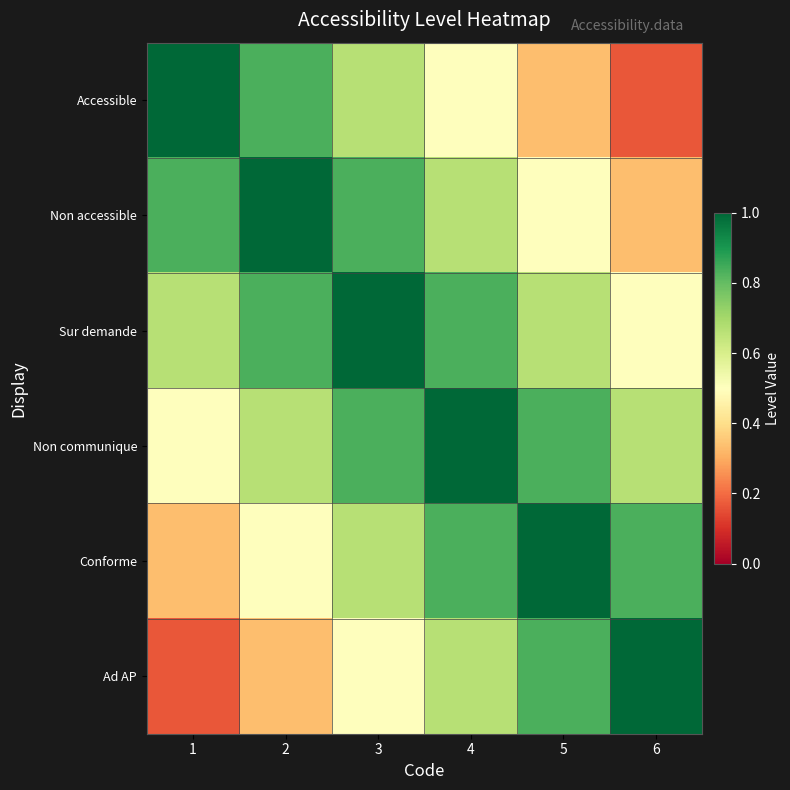

Reading right to left, what are all the values shown in this chart?

Accessible: 6=0.2	5=0.3	4=0.5	3=0.7	2=0.8	1=1.0
Non accessible: 6=0.3	5=0.5	4=0.7	3=0.8	2=1.0	1=0.8
Sur demande: 6=0.5	5=0.7	4=0.8	3=1.0	2=0.8	1=0.7
Non communique: 6=0.7	5=0.8	4=1.0	3=0.8	2=0.7	1=0.5
Conforme: 6=0.8	5=1.0	4=0.8	3=0.7	2=0.5	1=0.3
Ad AP: 6=1.0	5=0.8	4=0.7	3=0.5	2=0.3	1=0.2